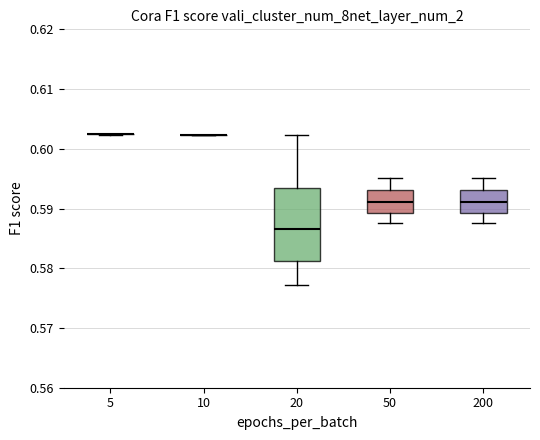

Reading left to right, transcribe this box plot: for each box, give where its median line is, the range the box spans, and where its two whiskers end, as read against the y-axis. The values are not printed on the chart, so give them approximately, as read against the axis.

5: box collapsed to a line at 0.602, whiskers 0.602 to 0.602
10: box collapsed to a line at 0.602, whiskers 0.602 to 0.602
20: median 0.586, box 0.581 to 0.593, whiskers 0.577 to 0.602
50: median 0.591, box 0.589 to 0.593, whiskers 0.588 to 0.595
200: median 0.591, box 0.589 to 0.593, whiskers 0.588 to 0.595